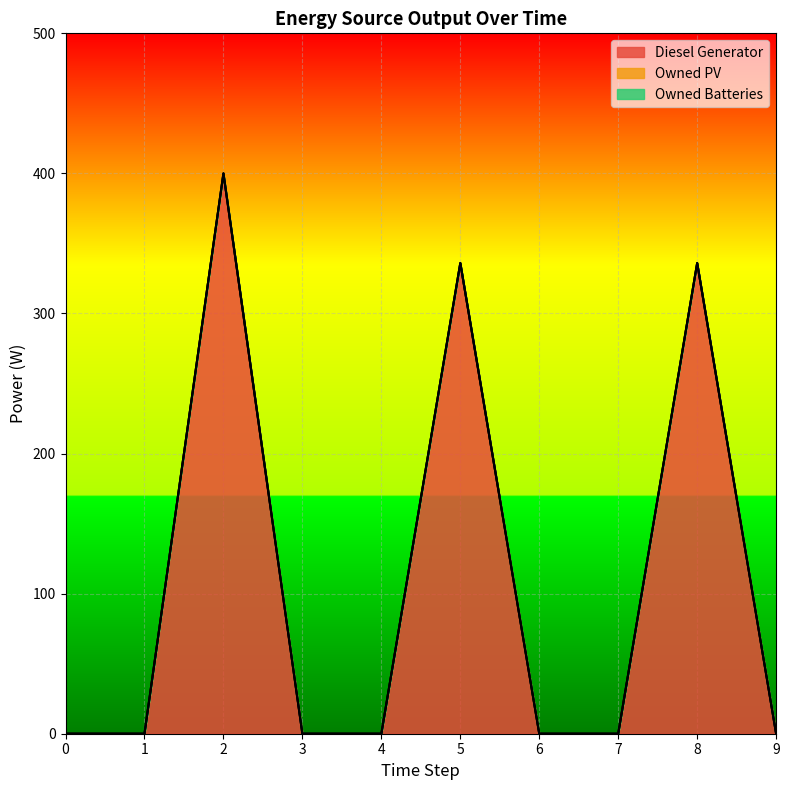

Rank the series by their maximum value, from lowest to highest.

Owned PV, Owned Batteries, Diesel Generator